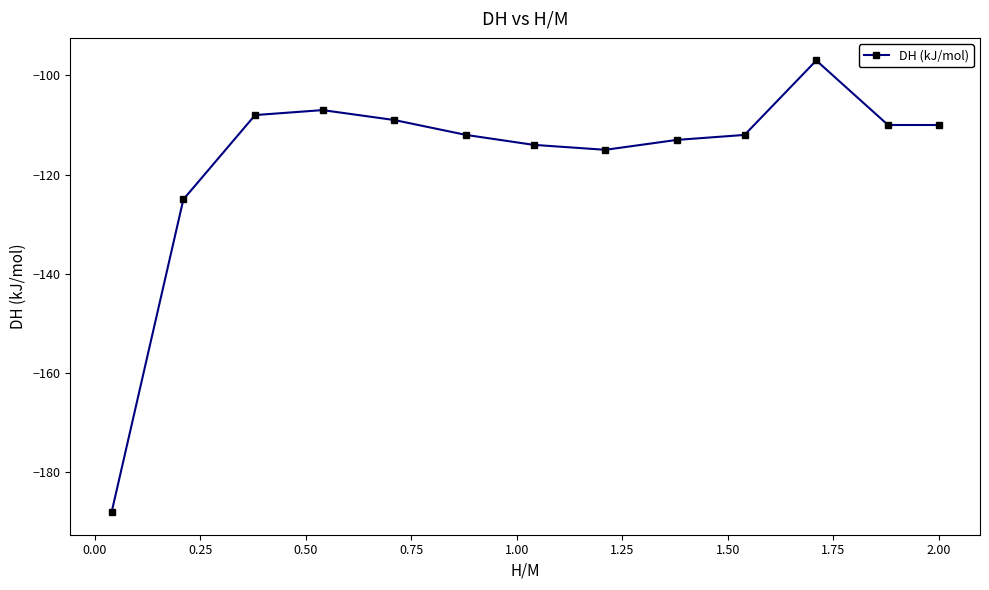

What is the smallest value displayed?

-188